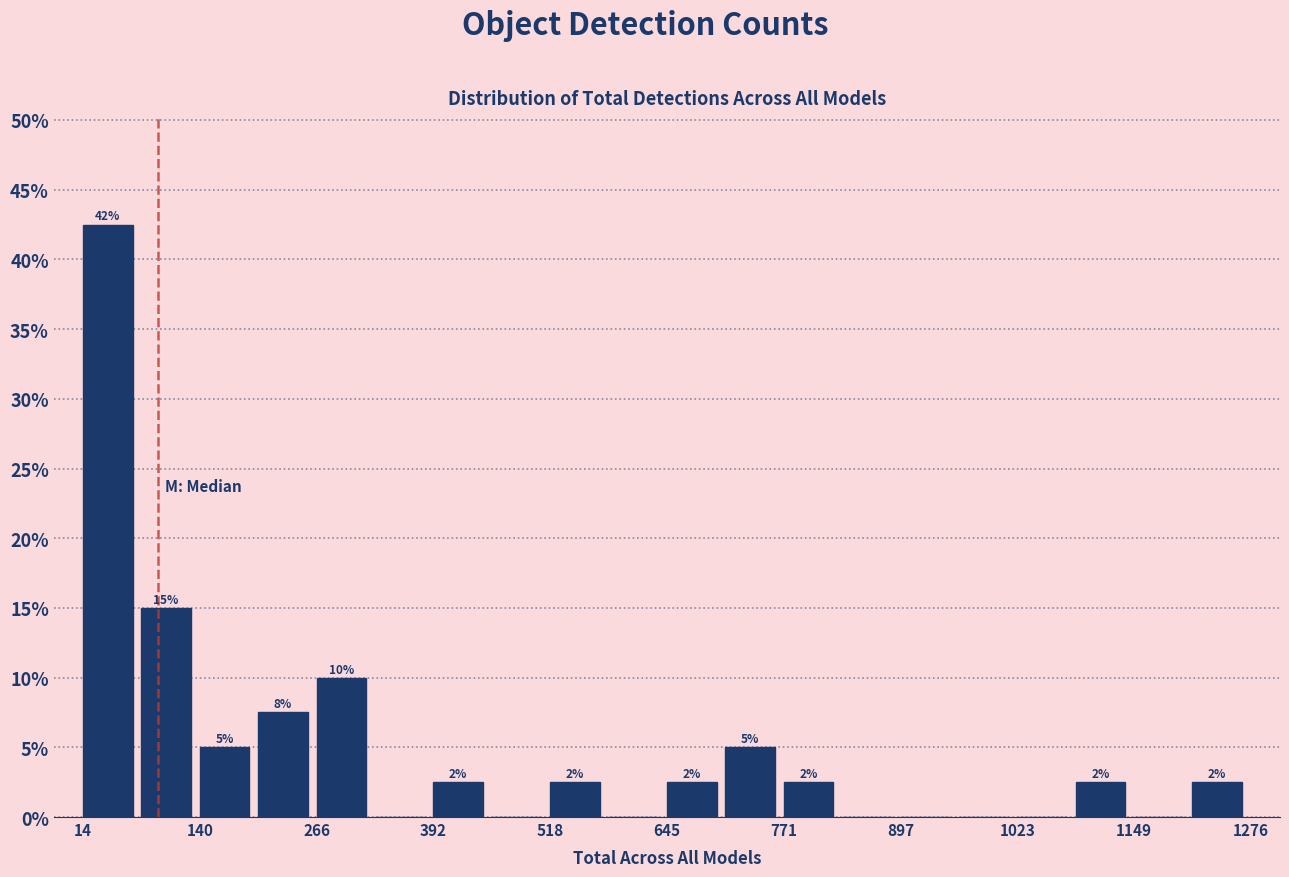

Around what value on the x-axis is the tallest bar? Give the approximate position of its centre, as read against the axis.

40